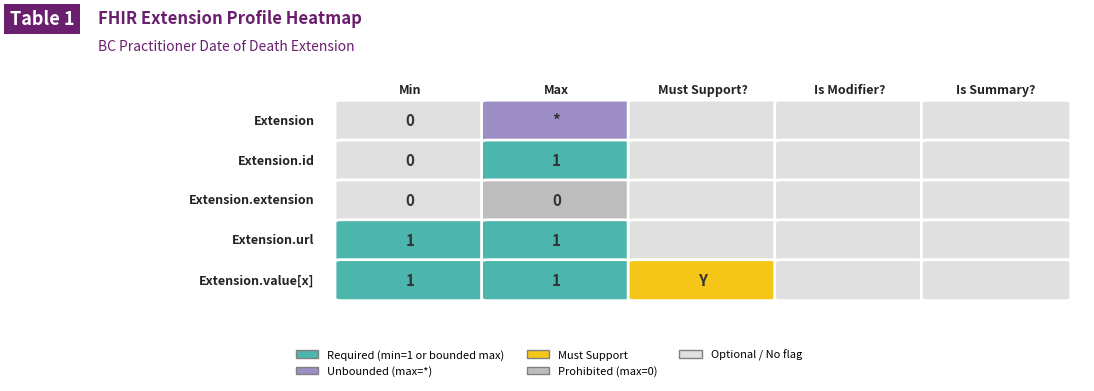

What is the maximum value shown in the chart?

1